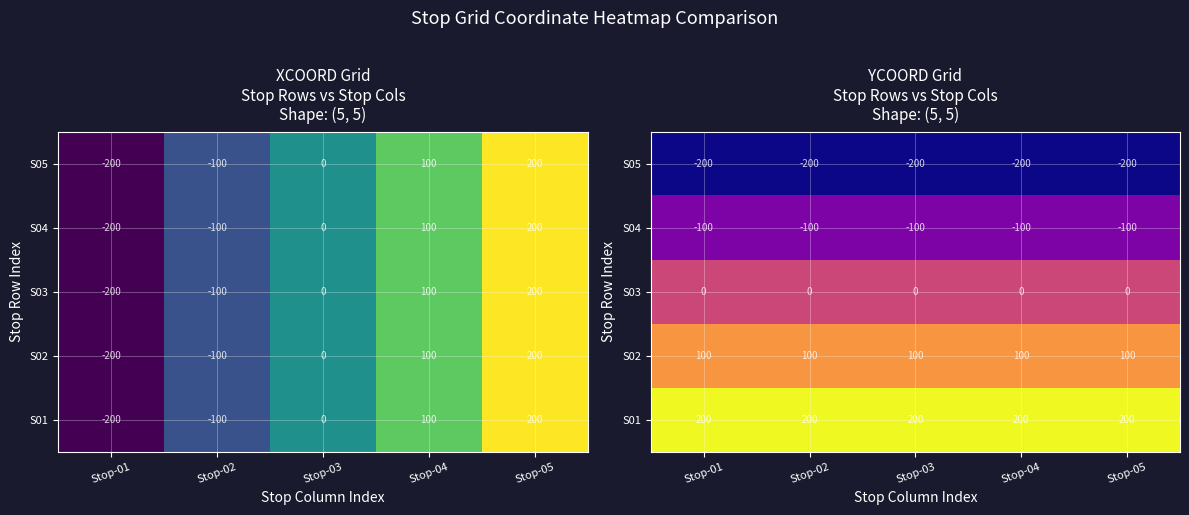

What is the maximum value shown in the chart?

200